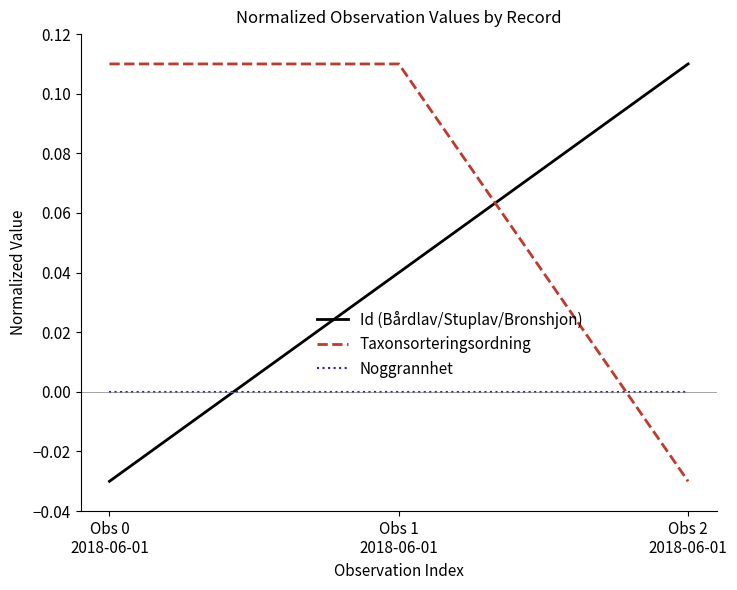

Rank the series by their average value, from highest to lowest.

Taxonsorteringsordning, Id (Bårdlav/Stuplav/Bronshjon), Noggrannhet